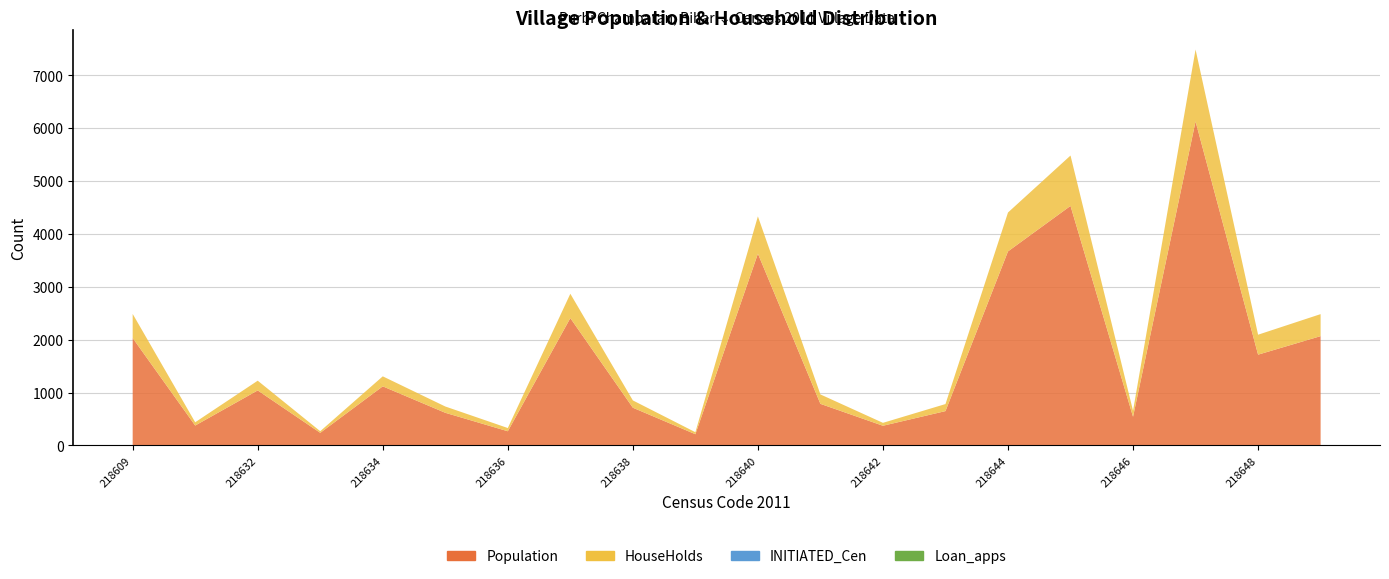

Reading left to right, what are all the values shown in this chart?

Population: 218609=2031	218631=377	218632=1041	218633=239	218634=1118	218635=618	218636=269	218637=2408	218638=714	218639=213	218640=3626	218641=787	218642=373	218643=650	218644=3669	218645=4529	218646=543	218647=6126	218648=1717	218649=2067
HouseHolds: 218609=456	218631=62	218632=184	218633=31	218634=189	218635=119	218636=61	218637=460	218638=138	218639=38	218640=705	218641=178	218642=55	218643=133	218644=735	218645=952	218646=113	218647=1359	218648=377	218649=416
INITIATED_Cen: 218609=0	218631=0	218632=0	218633=0	218634=0	218635=0	218636=0	218637=0	218638=0	218639=0	218640=0	218641=0	218642=0	218643=0	218644=0	218645=0	218646=0	218647=0	218648=0	218649=0
Loan_apps: 218609=0	218631=0	218632=0	218633=0	218634=0	218635=0	218636=0	218637=0	218638=0	218639=0	218640=0	218641=0	218642=0	218643=0	218644=0	218645=0	218646=0	218647=0	218648=0	218649=0